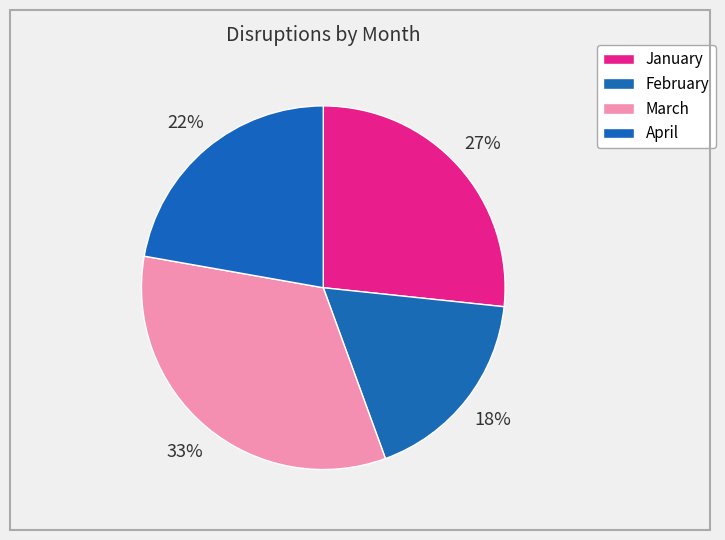

How many slices are in this pie chart?

4